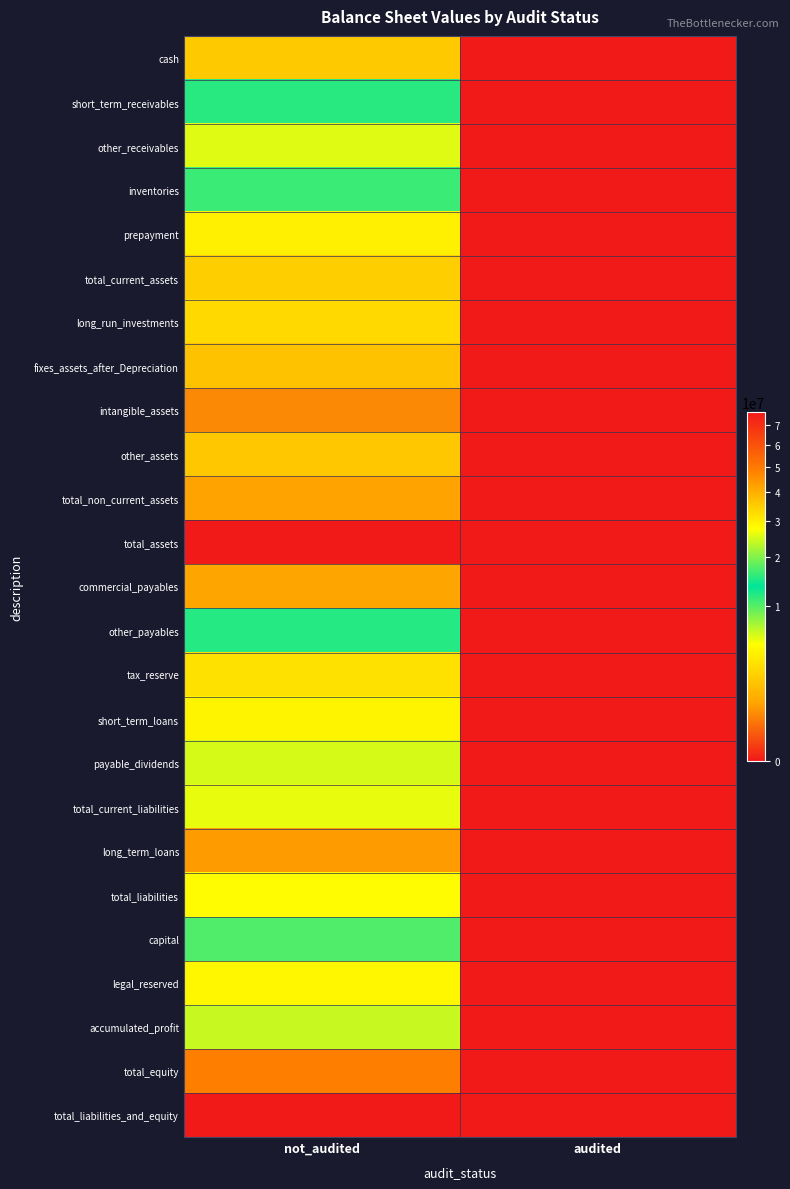

Rank the series by their maximum value, from highest to lowest.

total_assets, total_liabilities_and_equity, total_equity, total_non_current_assets, fixes_assets_after_Depreciation, total_current_assets, total_liabilities, total_current_liabilities, accumulated_profit, capital, other_payables, short_term_receivables, inventories, payable_dividends, other_receivables, legal_reserved, short_term_loans, prepayment, tax_reserve, long_run_investments, cash, other_assets, commercial_payables, long_term_loans, intangible_assets